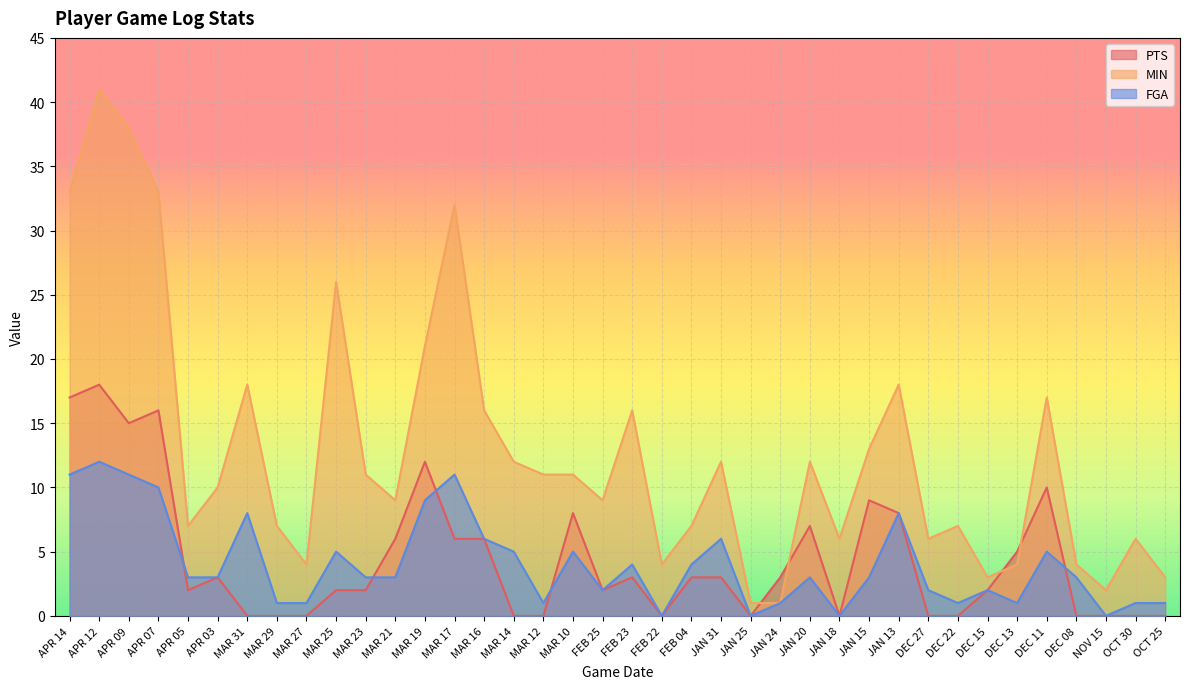

Between APR 07 and MAR 21, which series saw the biggest shift?

MIN